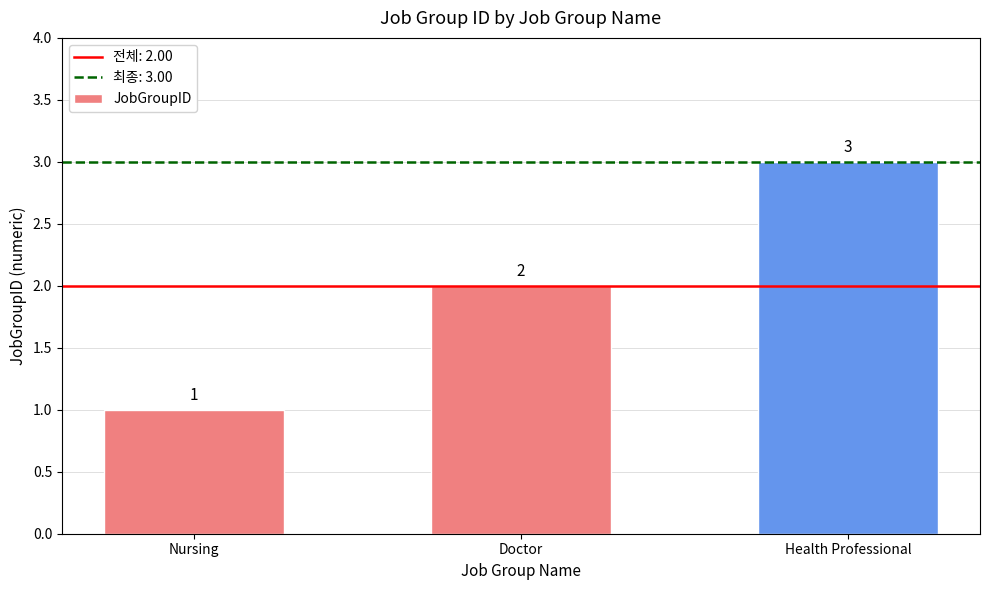

Reading left to right, transcribe all the data shown in this chart.

Nursing=1	Doctor=2	Health Professional=3